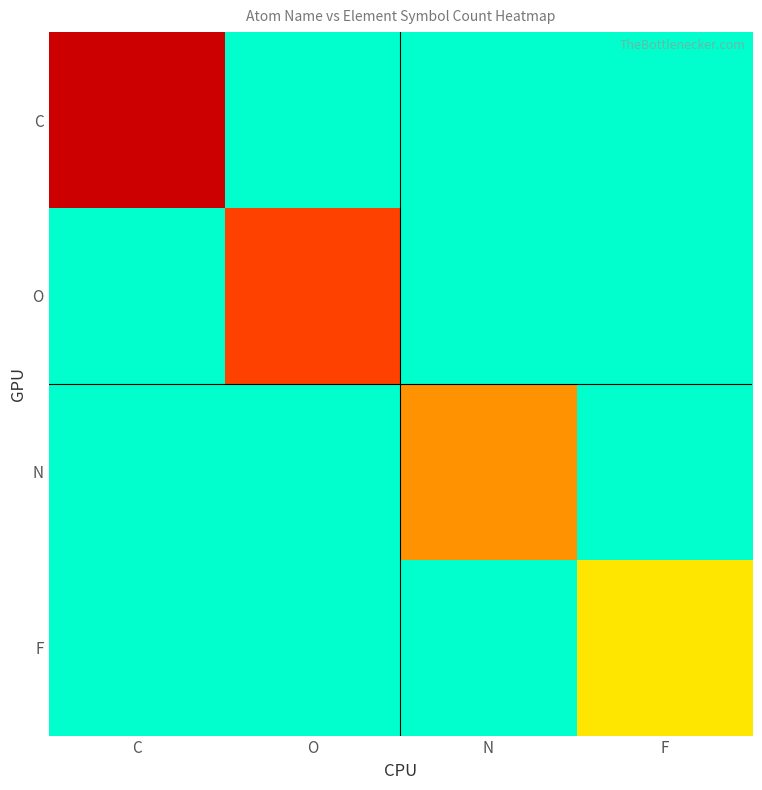

Between O and N, which series saw the biggest shift?

O